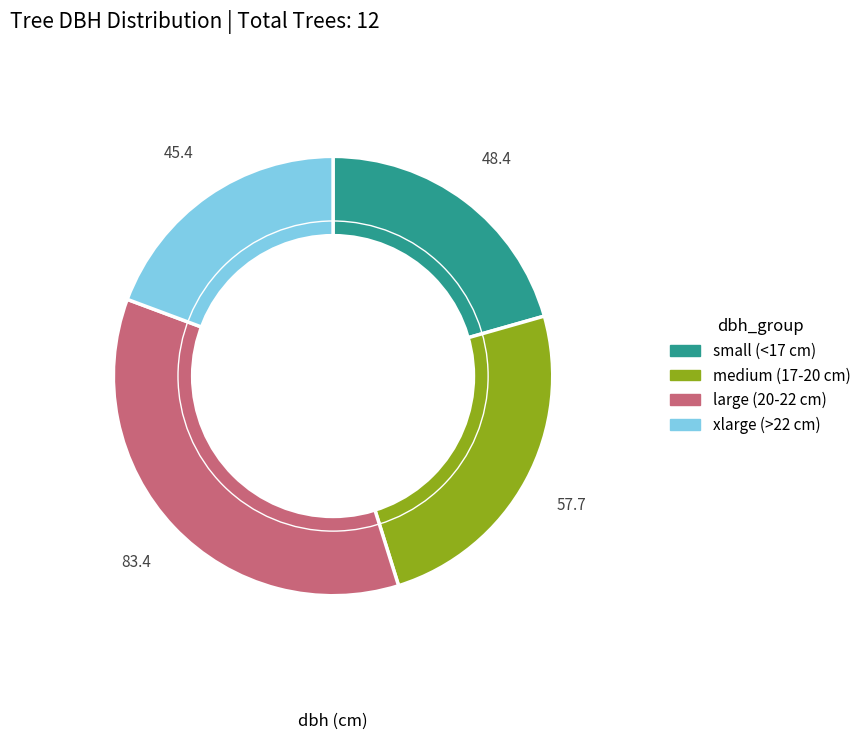

Does any single category account for the majority?

No